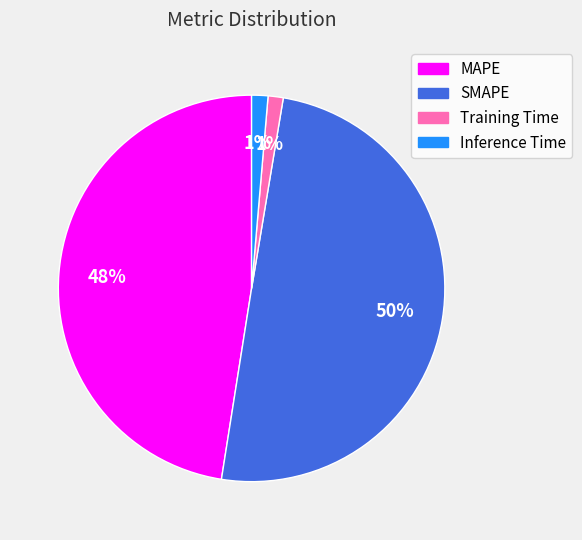

Count the number of slices in the pie.

4